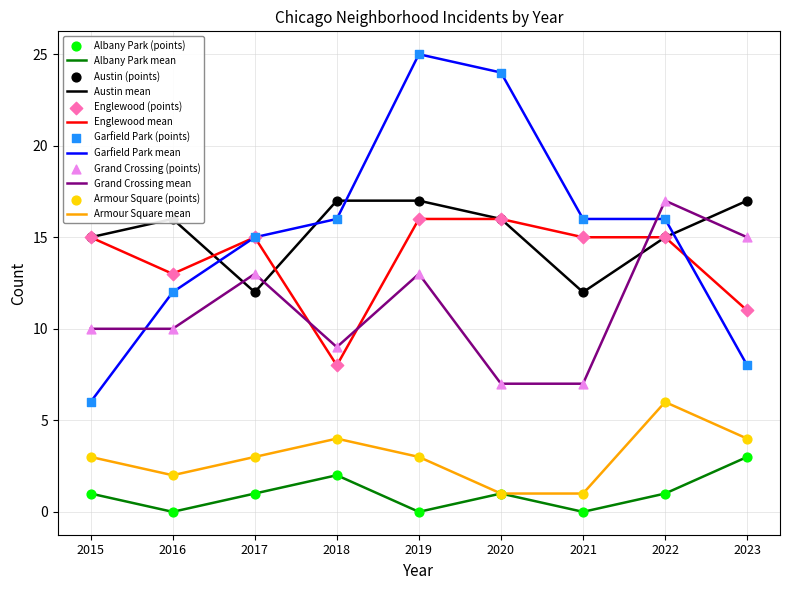

At which category is the sum across all series the highest?

2019